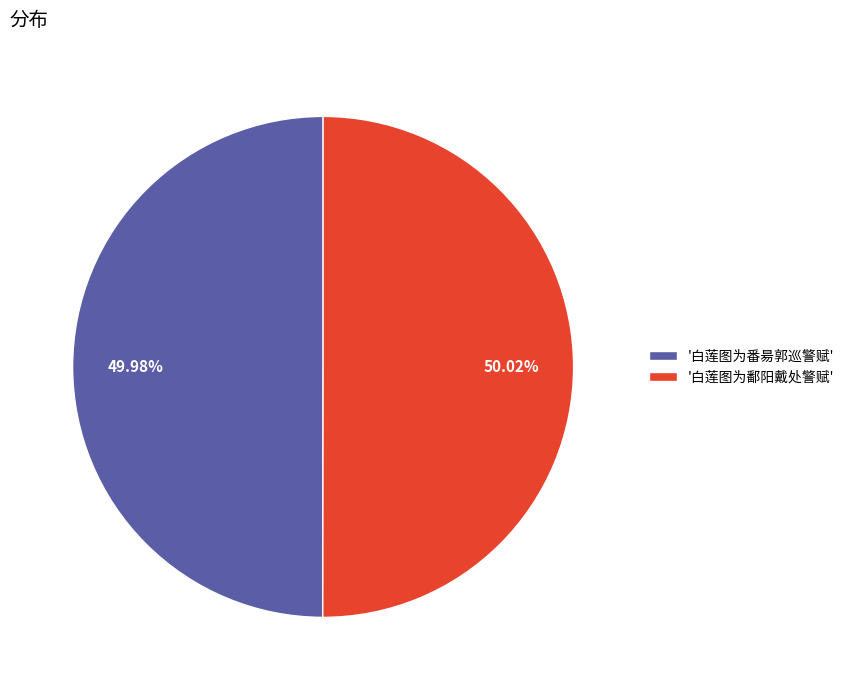

Combined, do '白莲图为番昜郭巡警赋' and '白莲图为鄱阳戴处警赋' account for over 50%?

Yes